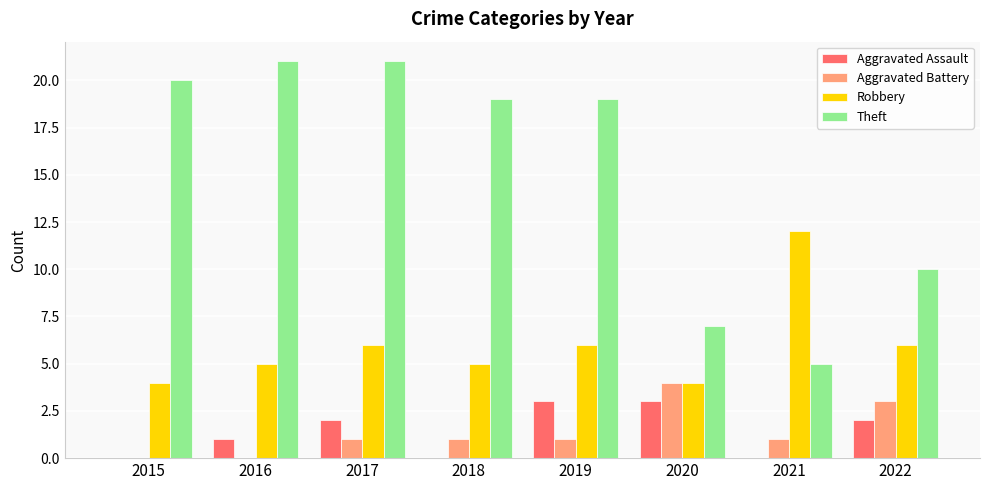

Reading right to left, extract all data points from this chart.

Aggravated Assault: 2022=2	2021=0	2020=3	2019=3	2018=0	2017=2	2016=1	2015=0
Aggravated Battery: 2022=3	2021=1	2020=4	2019=1	2018=1	2017=1	2016=0	2015=0
Robbery: 2022=6	2021=12	2020=4	2019=6	2018=5	2017=6	2016=5	2015=4
Theft: 2022=10	2021=5	2020=7	2019=19	2018=19	2017=21	2016=21	2015=20